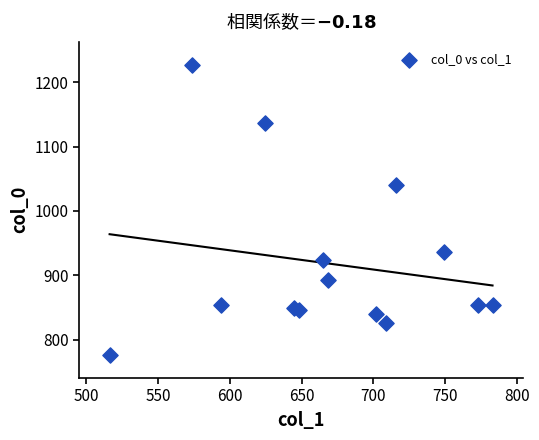

What is the range of X values (max minus min)?

266.6